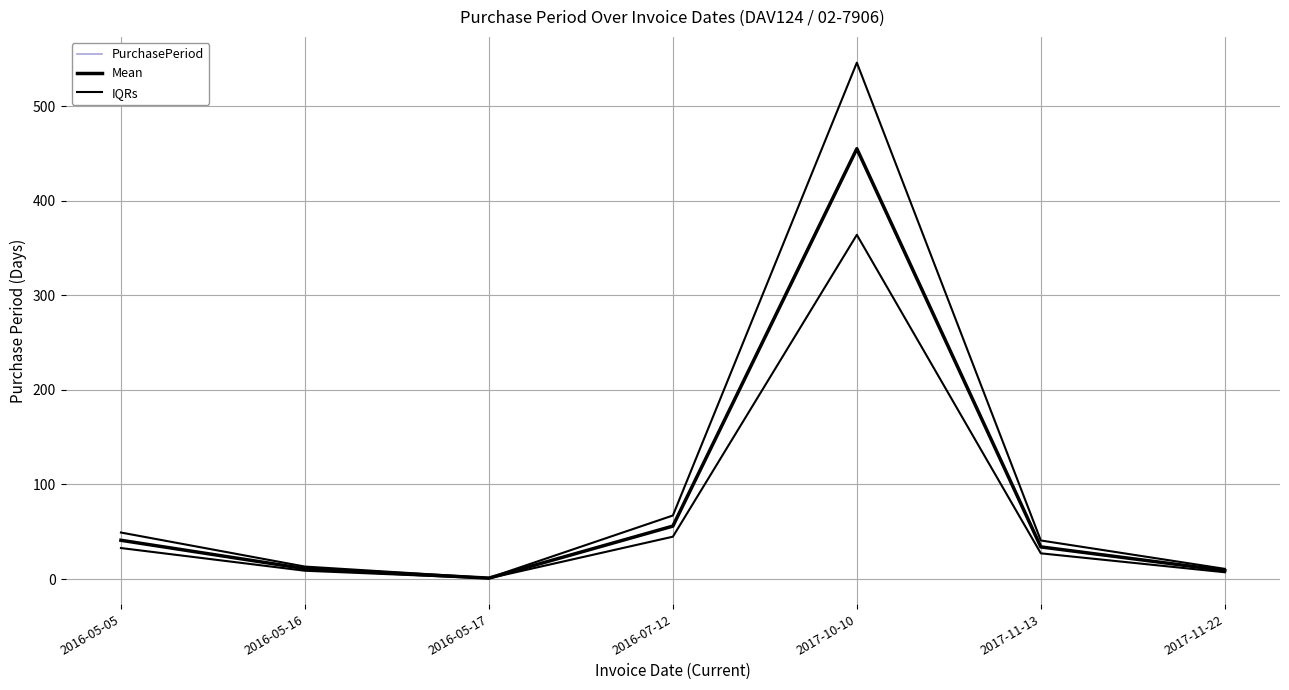

How many lines are shown in the chart?

3